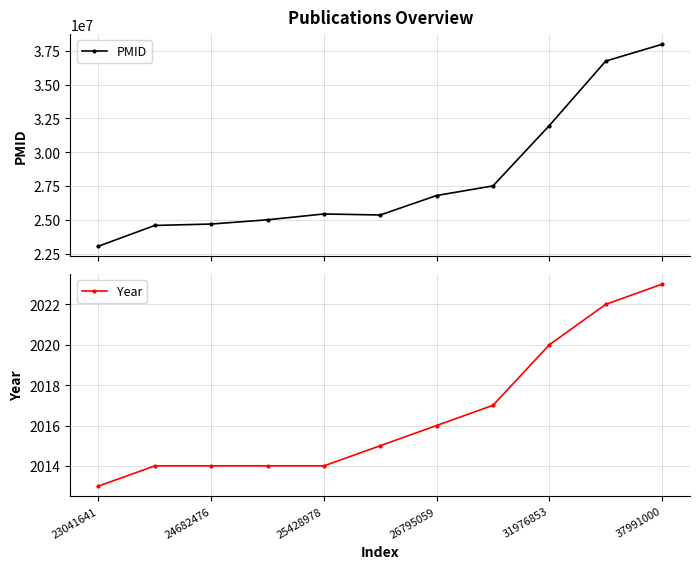

Reading right to left, extract all data points from this chart.

PMID: 37991000	36748514	31976853	27506901	26795059	25351879	25428978	24997253	24682476	24578487	23041641
Year: 2023	2022	2020	2017	2016	2015	2014	2014	2014	2014	2013